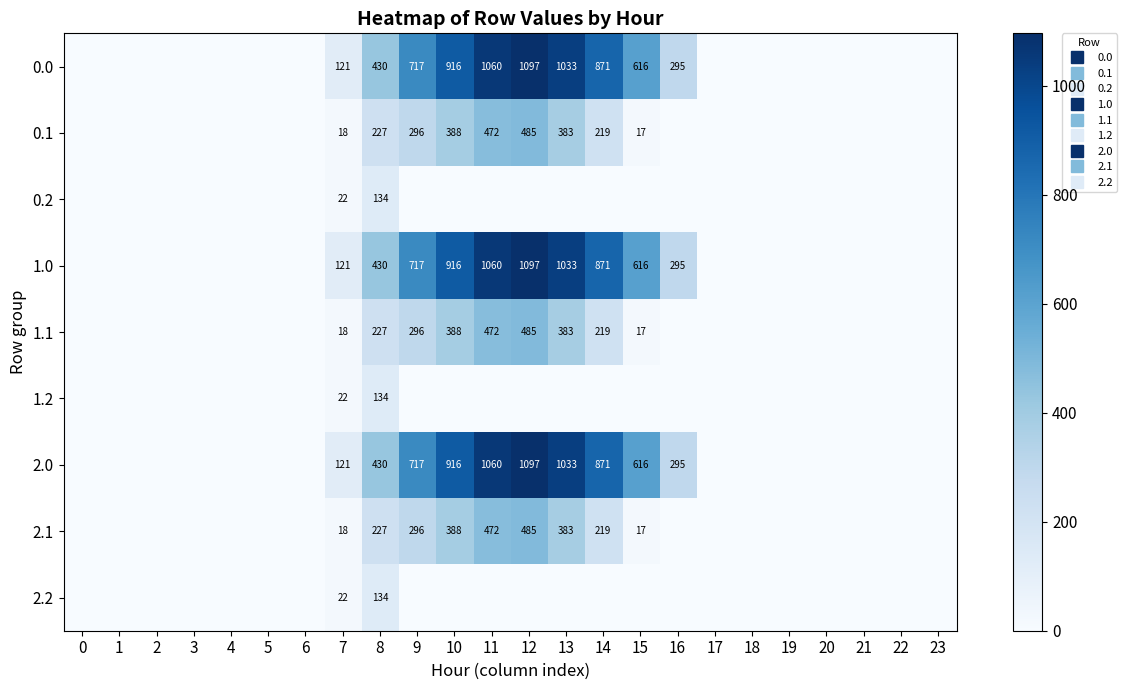

How many series are shown in this chart?

9